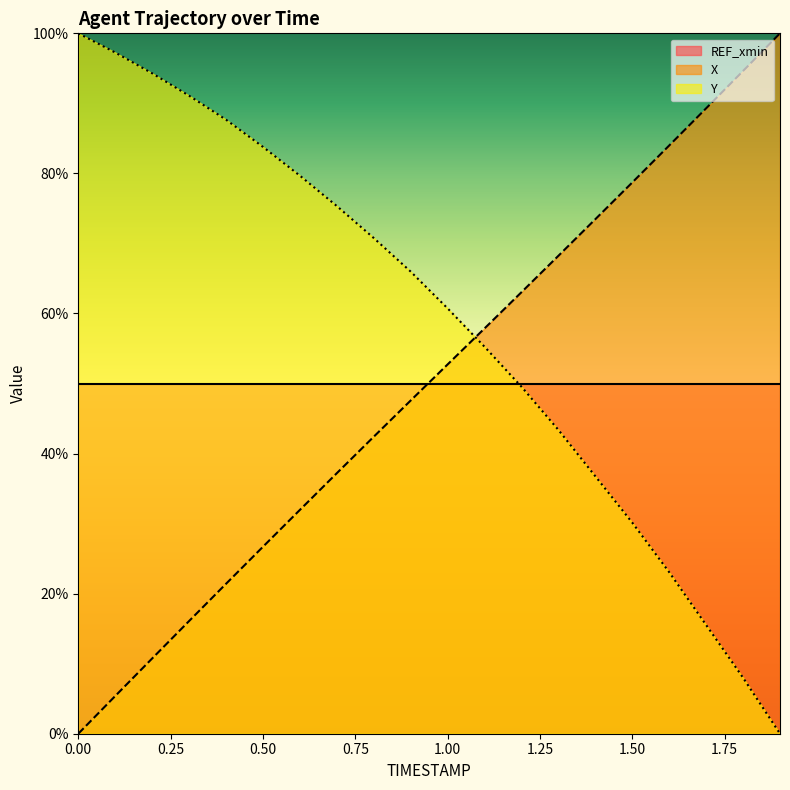

Which series has the largest total across all categories?

Y